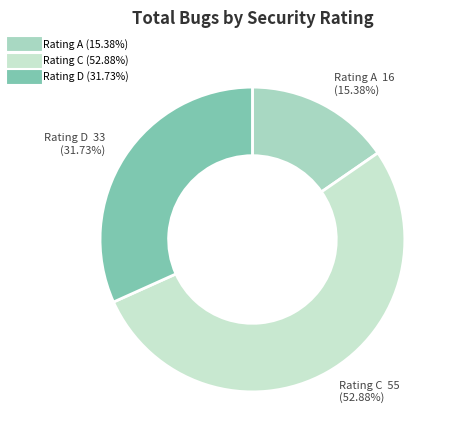

How many segments does this pie chart have?

3